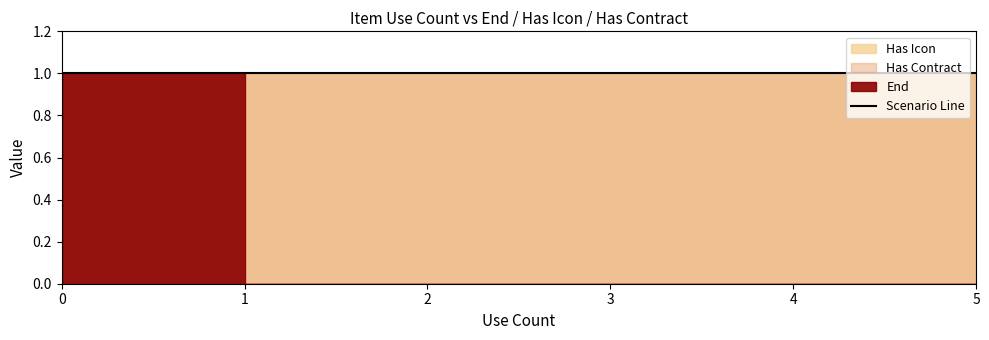

True or false: Has Contract and End cross at least once.

False